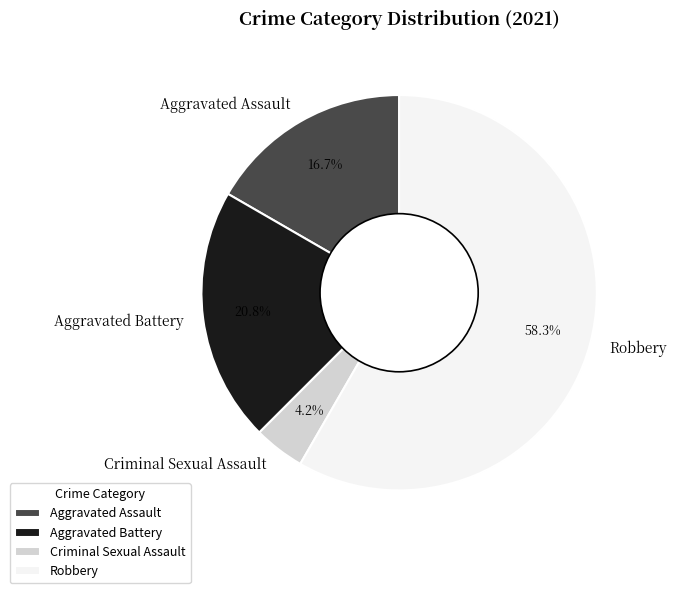

What is the total percentage of Robbery and Aggravated Assault?

75.0%